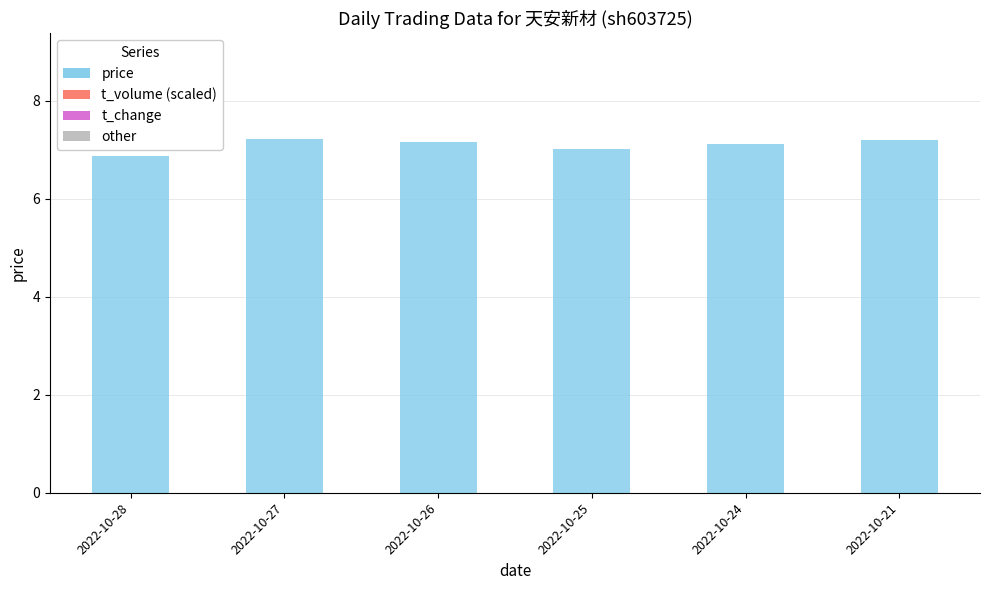

What is the smallest value displayed?

6.9